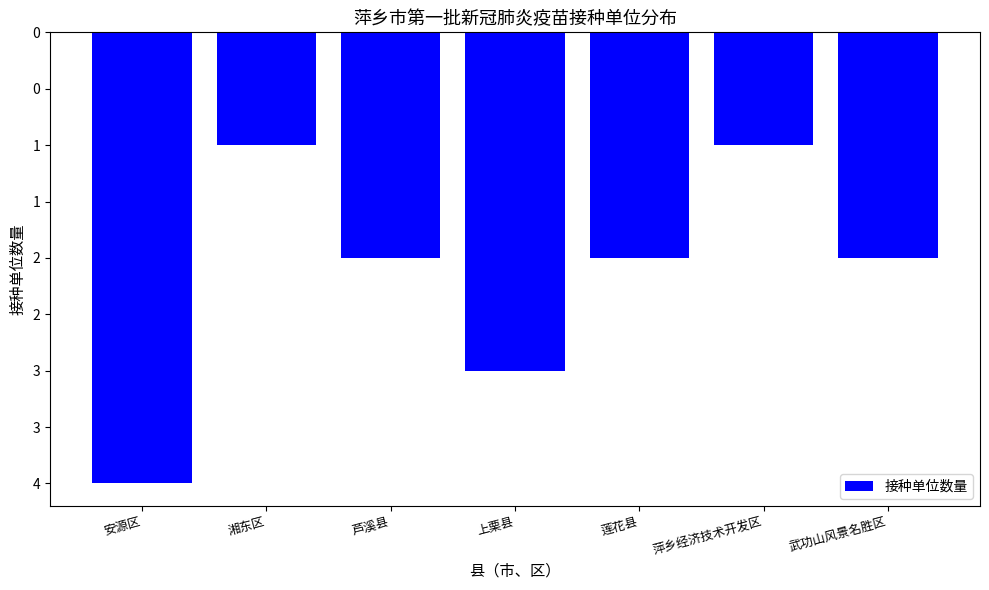

What position from the left is 武功山风景名胜区?

7